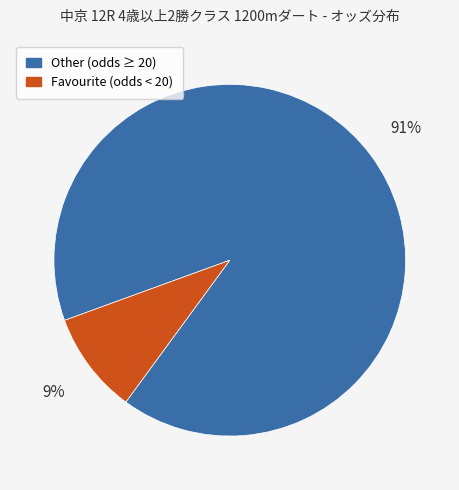

Does any single category account for the majority?

Yes